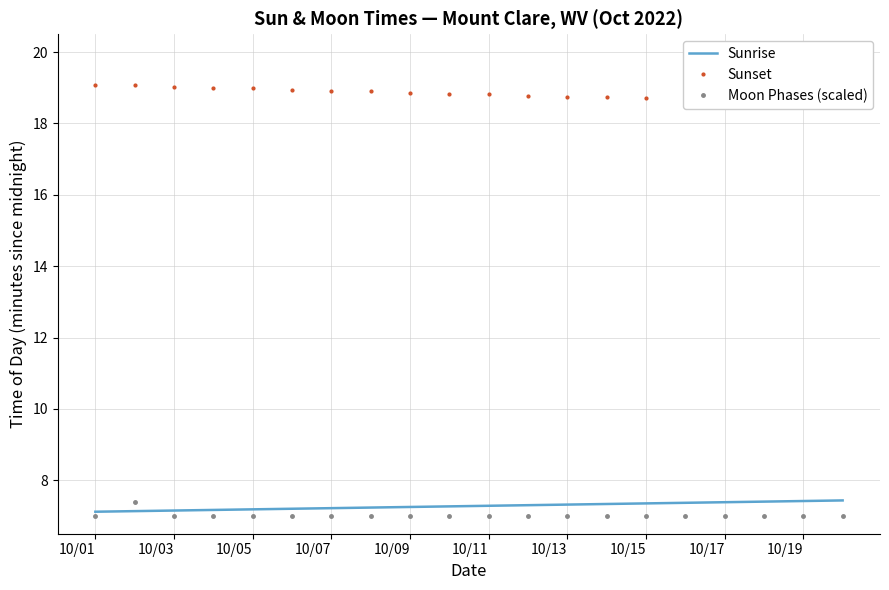

Reading right to left, transcribe all the data shown in this chart.

Sunrise: 7.4	7.4	7.4	7.4	7.4	7.3	7.3	7.3	7.3	7.3	7.3	7.2	7.2	7.2	7.2	7.2	7.2	7.2	7.1	7.1
Sunset: 18.6	18.6	18.6	18.6	18.7	18.7	18.7	18.8	18.8	18.8	18.8	18.9	18.9	18.9	18.9	19.0	19.0	19.0	19.1	19.1
Moon Phases (scaled): 7.0	7.0	7.0	7.0	7.0	7.0	7.0	7.0	7.0	7.0	7.0	7.0	7.0	7.0	7.0	7.0	7.0	7.0	7.4	7.0